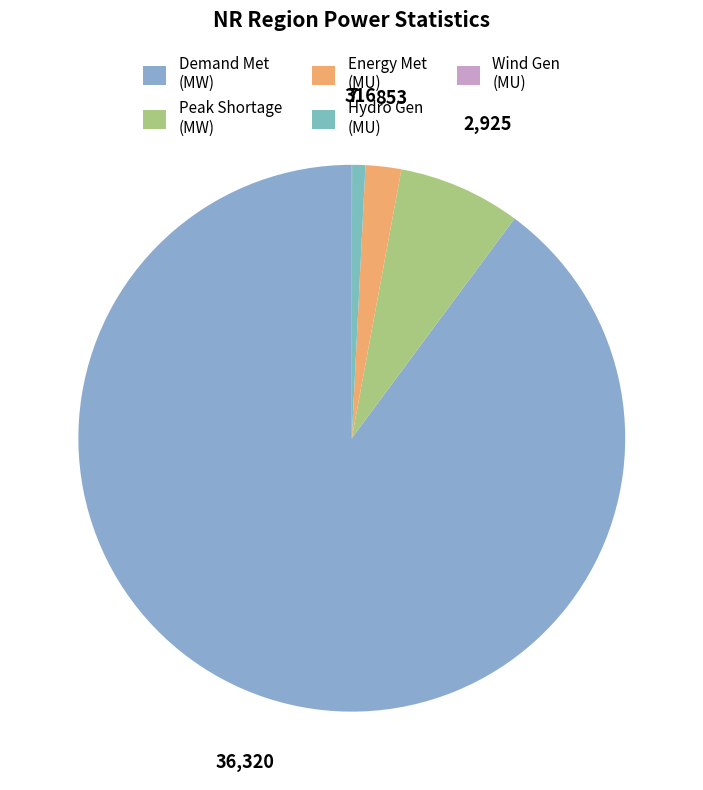

Which slice is the largest?

Demand Met (MW)